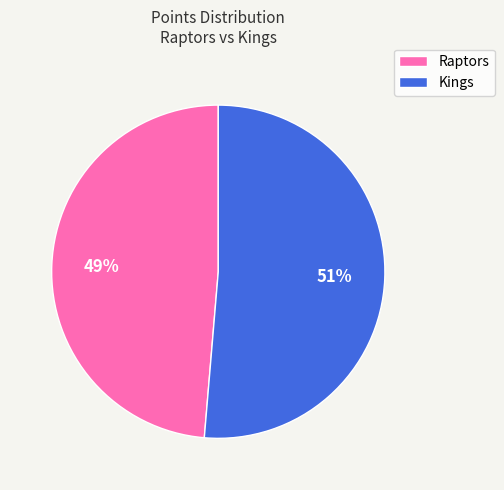

How many slices are in this pie chart?

2